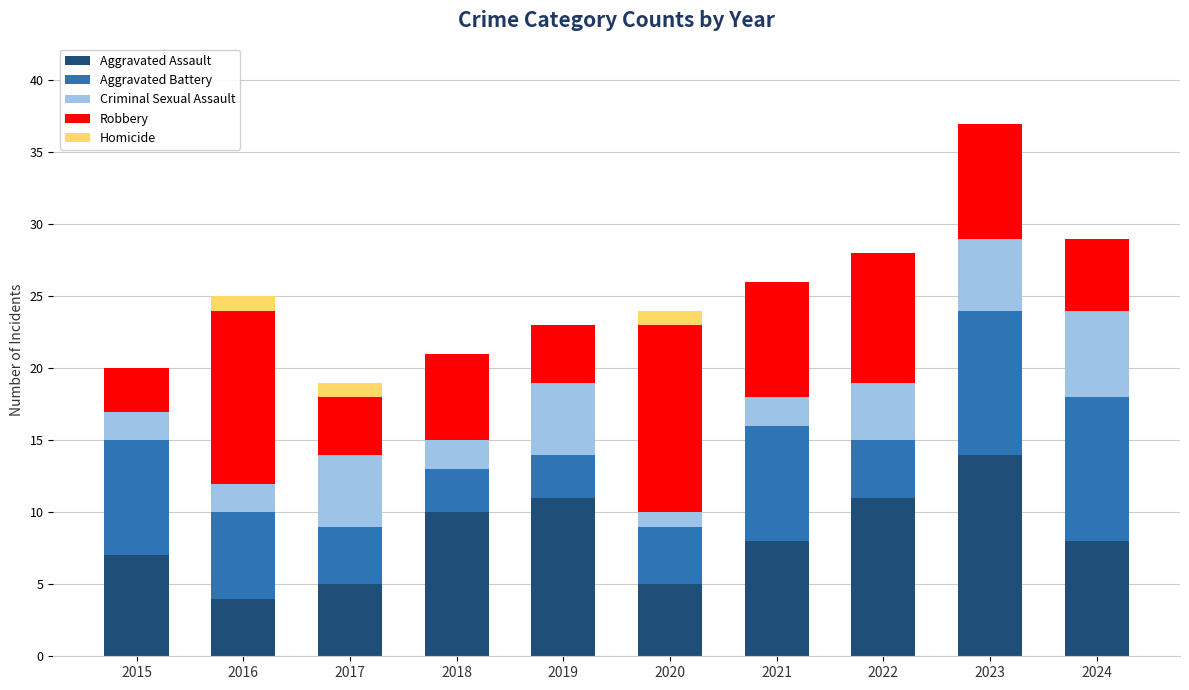

At which label does Aggravated Assault reach its peak?

2023